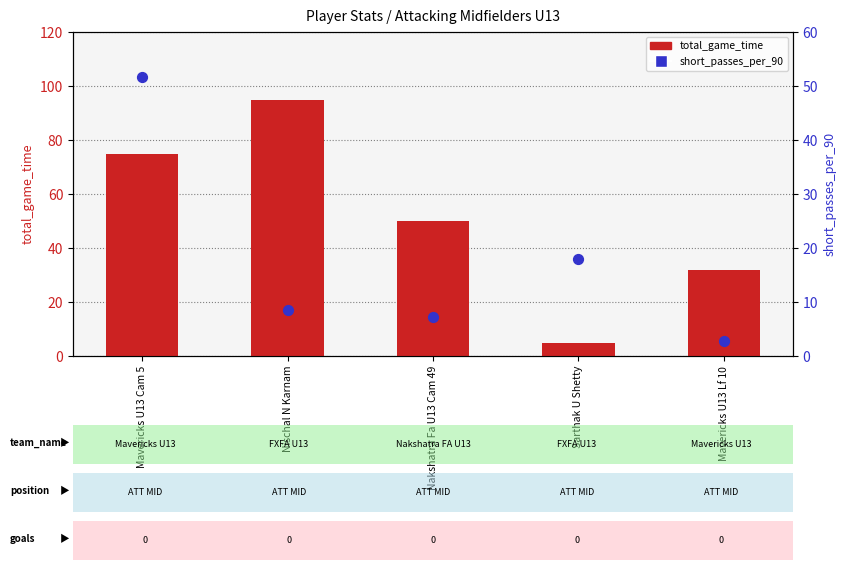

Which series contains the lowest Y value?

short_passes_per_90